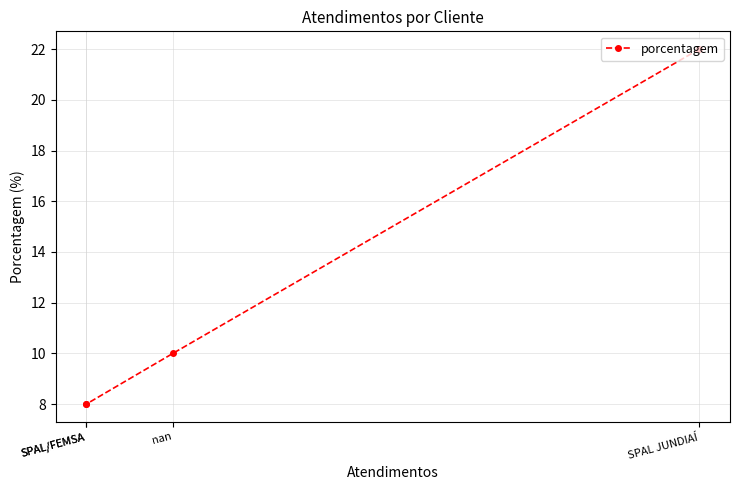

What is the change in value from SPAL JUNDIAÍ to nan?

-12